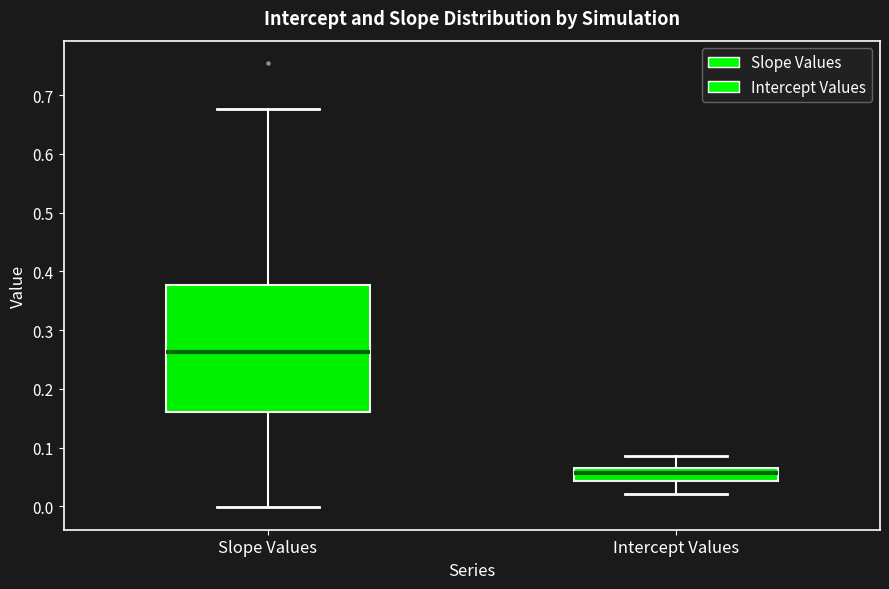

Which box is the tallest, from its lower edge to its upper edge?

Slope Values